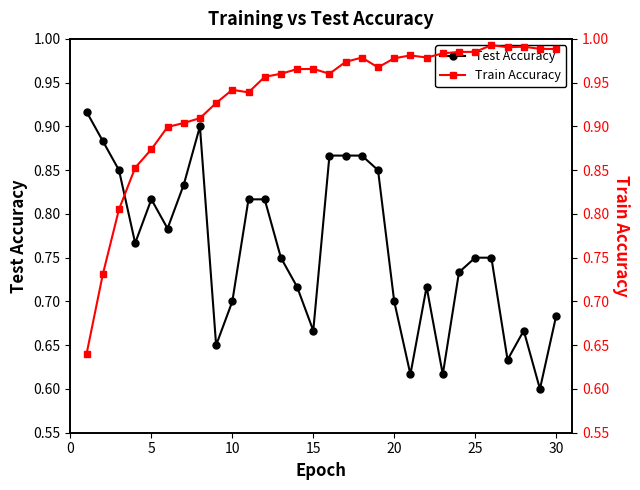

At how many categories does at least one series exceed 0?

30